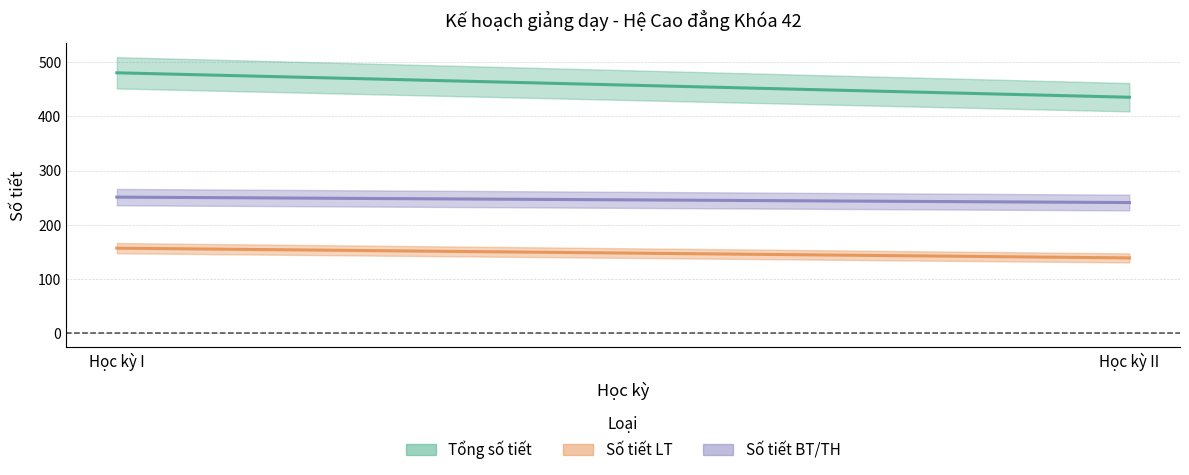

What is the total value across all series at Học kỳ II?

815